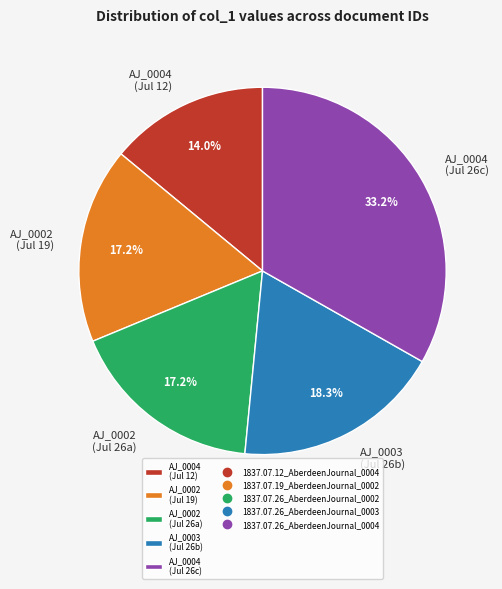

Is there a majority slice in this chart?

No